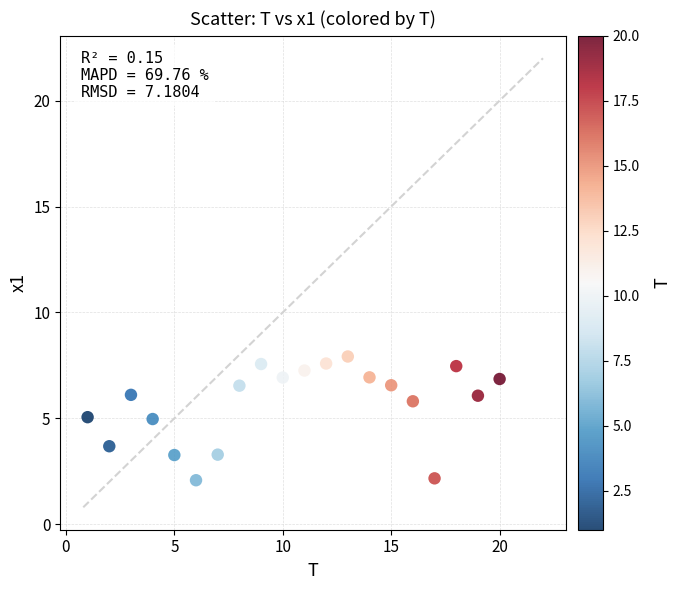

What is the range of X values (max minus min)?

19.0